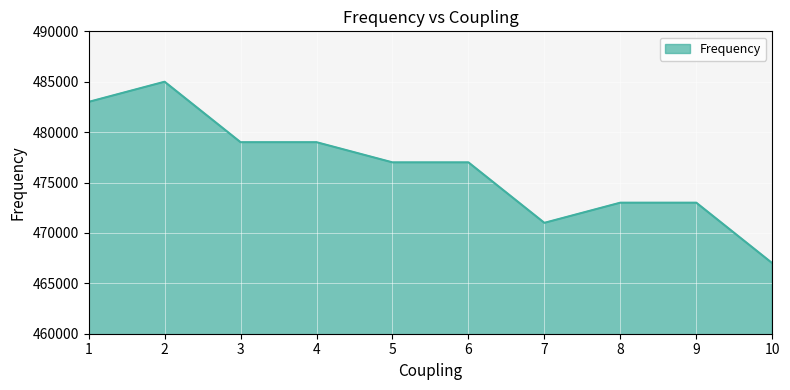

What is the approximate value at 5, to the nearest 100?

477000